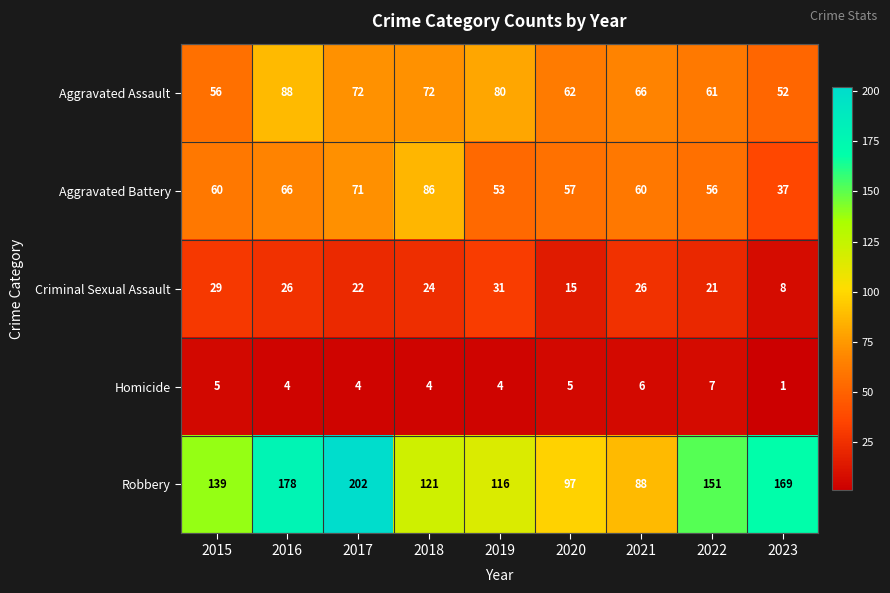

At which category is the sum across all series the highest?

2017